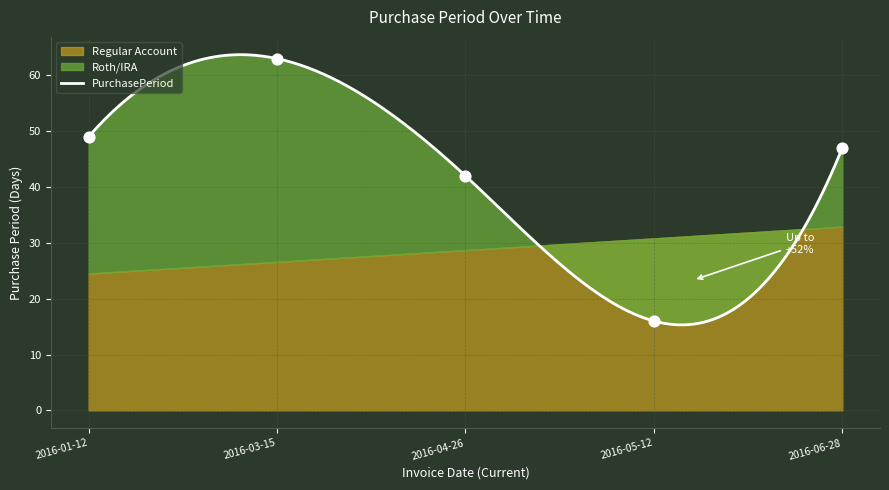

Between 2016-03-15 and 2016-05-12, which is larger?

2016-03-15